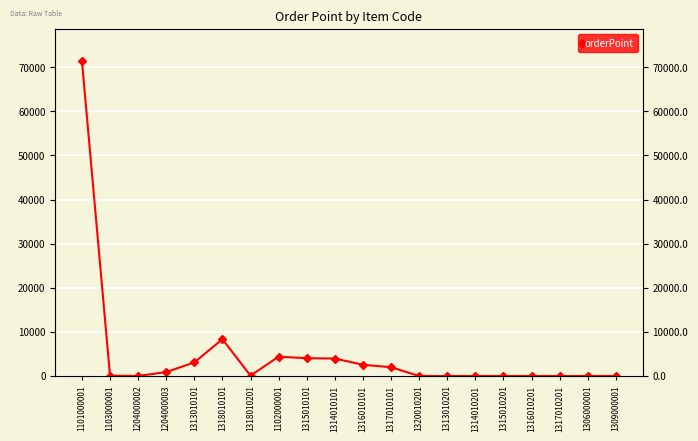

What is the maximum value shown in the chart?

71448